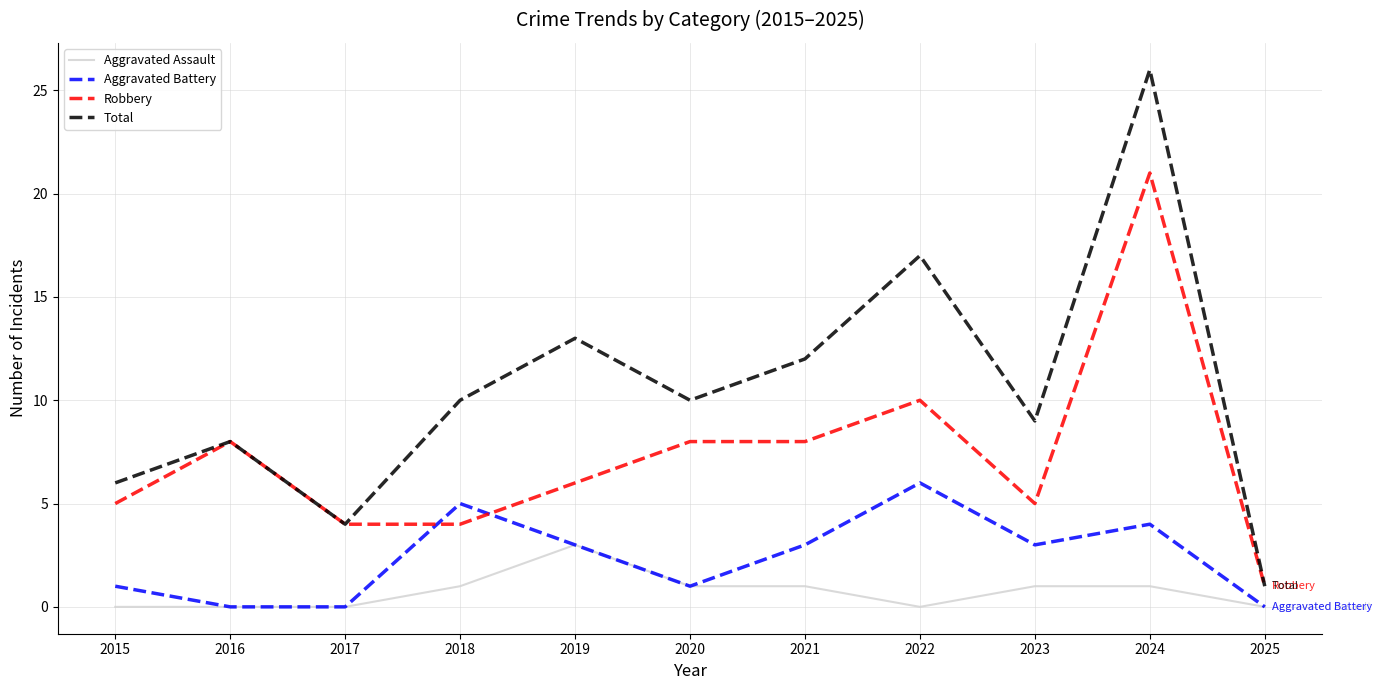

Reading right to left, what are all the values shown in this chart?

Aggravated Assault: 0	1	1	0	1	1	3	1	0	0	0
Aggravated Battery: 0	4	3	6	3	1	3	5	0	0	1
Robbery: 1	21	5	10	8	8	6	4	4	8	5
Total: 1	26	9	17	12	10	13	10	4	8	6